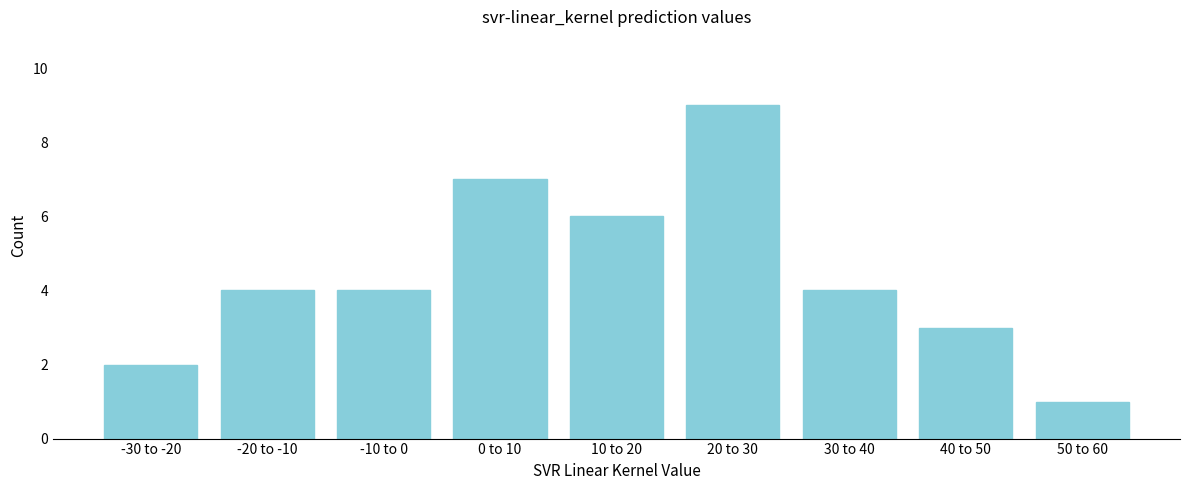

Reading right to left, what are all the values shown in this chart?

1	3	4	9	6	7	4	4	2